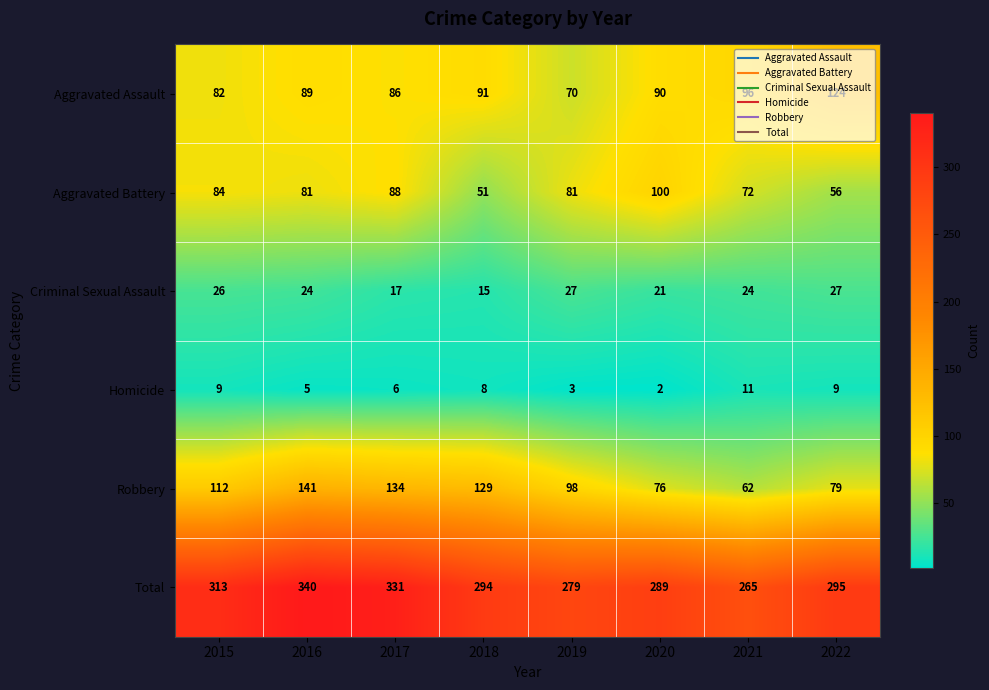

What is the sum of all Criminal Sexual Assault values?

181